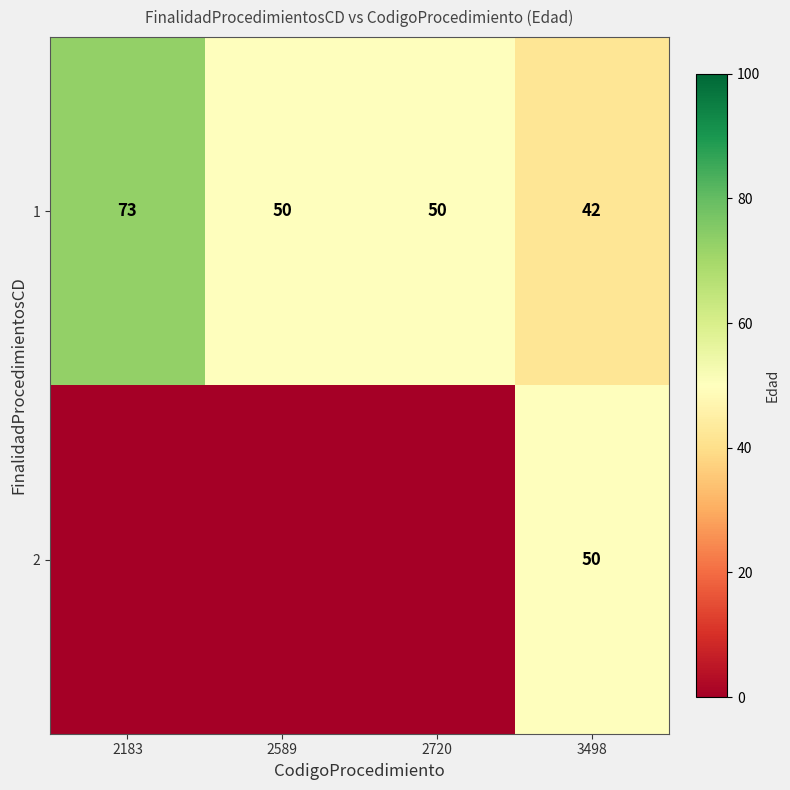

At which label does 1 first exceed 50?

2183